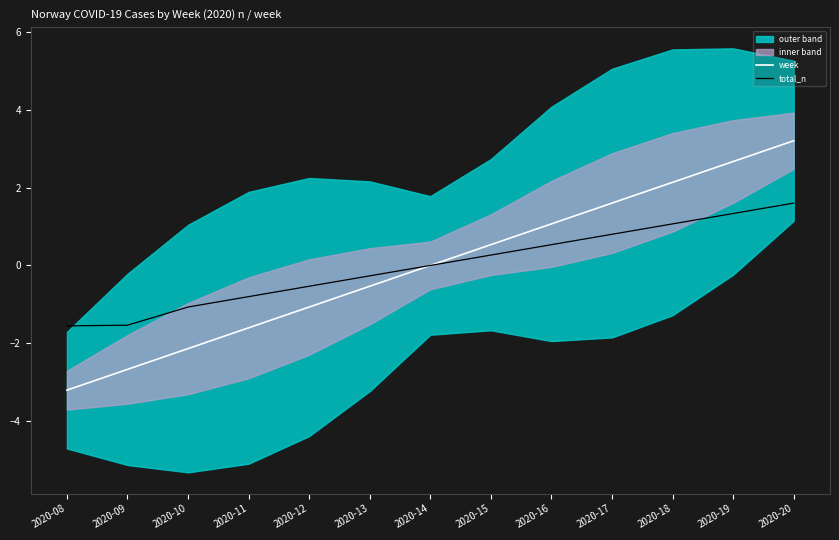

Between 2020-10 and 2020-19, which series saw the biggest shift?

week